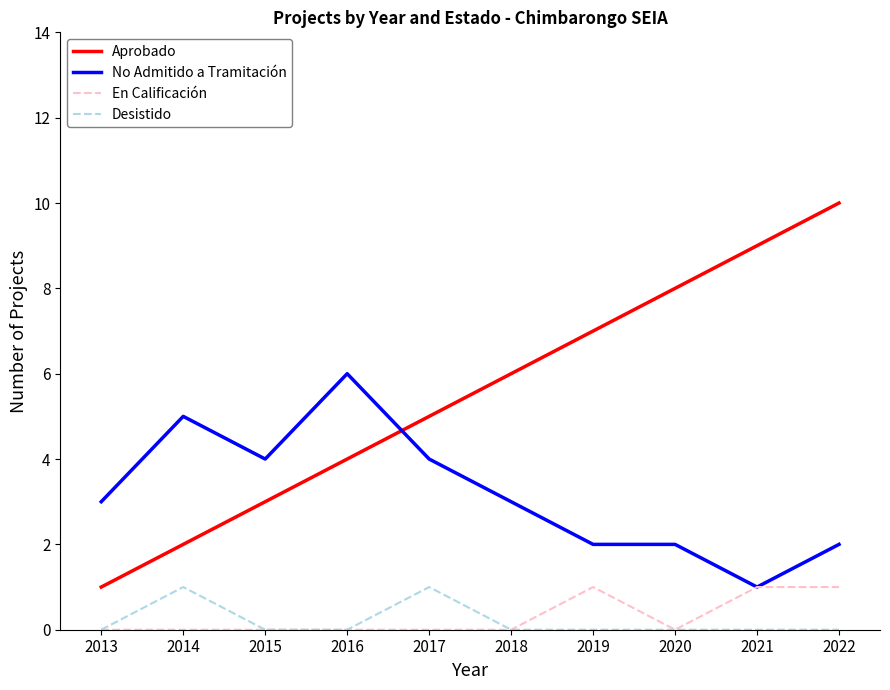

True or false: Desistido and Aprobado intersect in this chart.

False